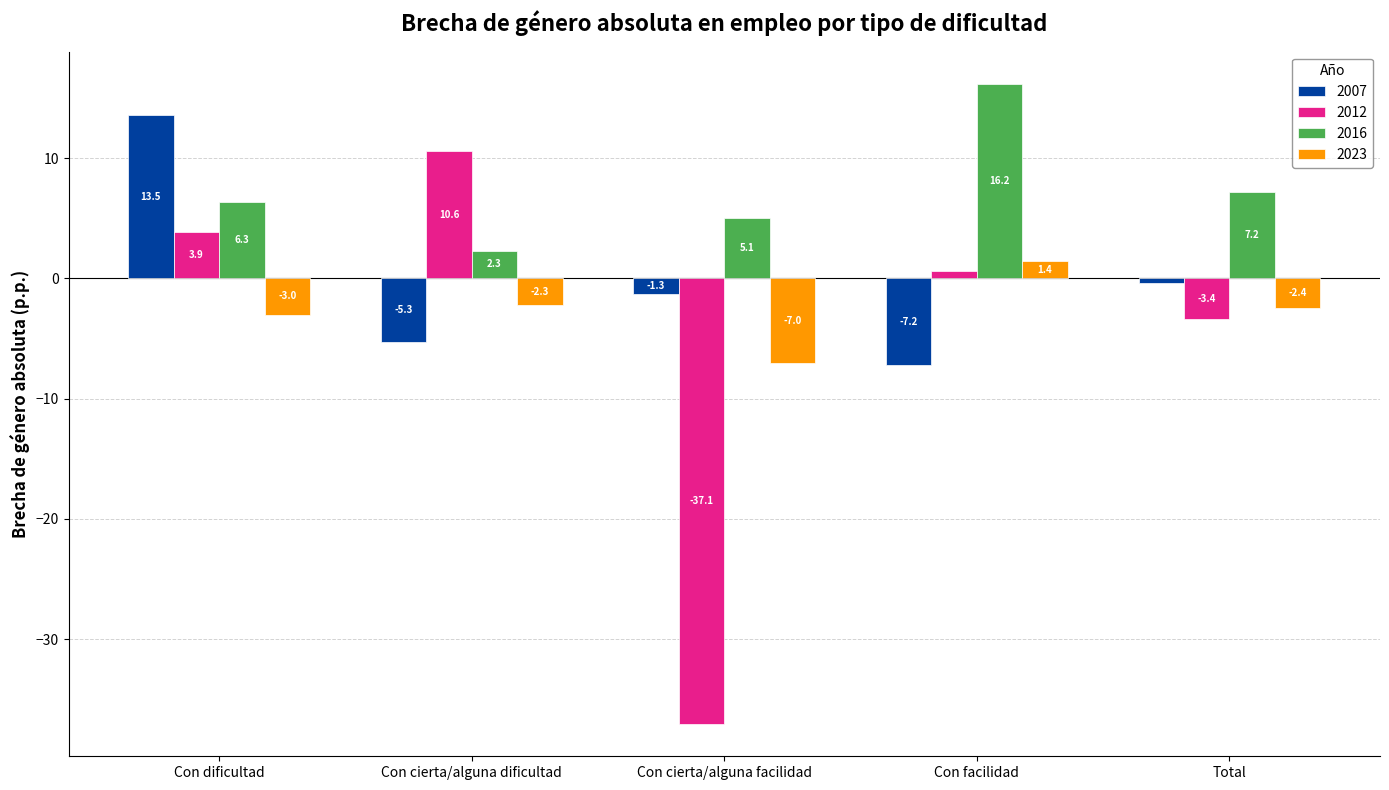

What value does the 2012 series have at Con cierta/alguna facilidad?

-37.1